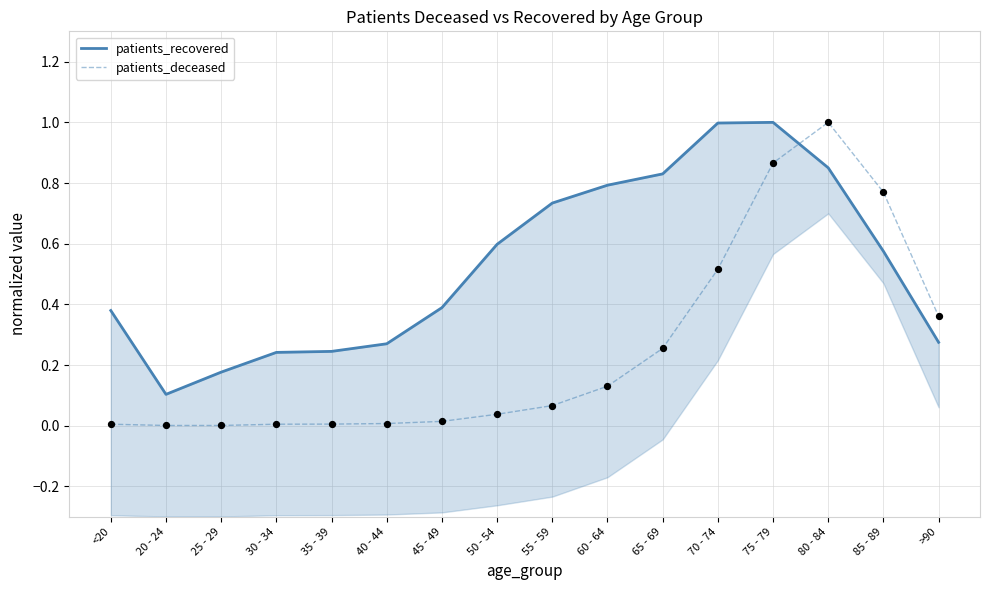

Which series has the largest total across all categories?

patients_recovered